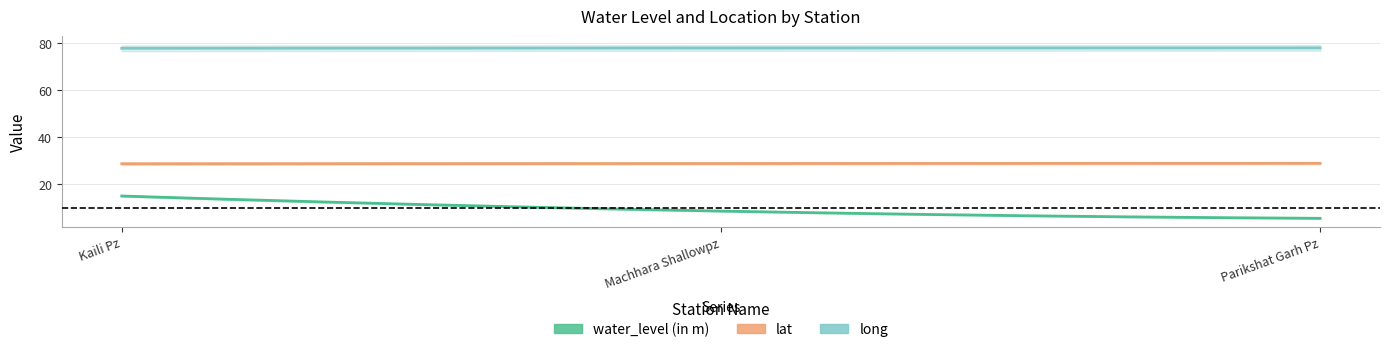

What are all the series names shown in the legend?

water_level (in m), lat, long